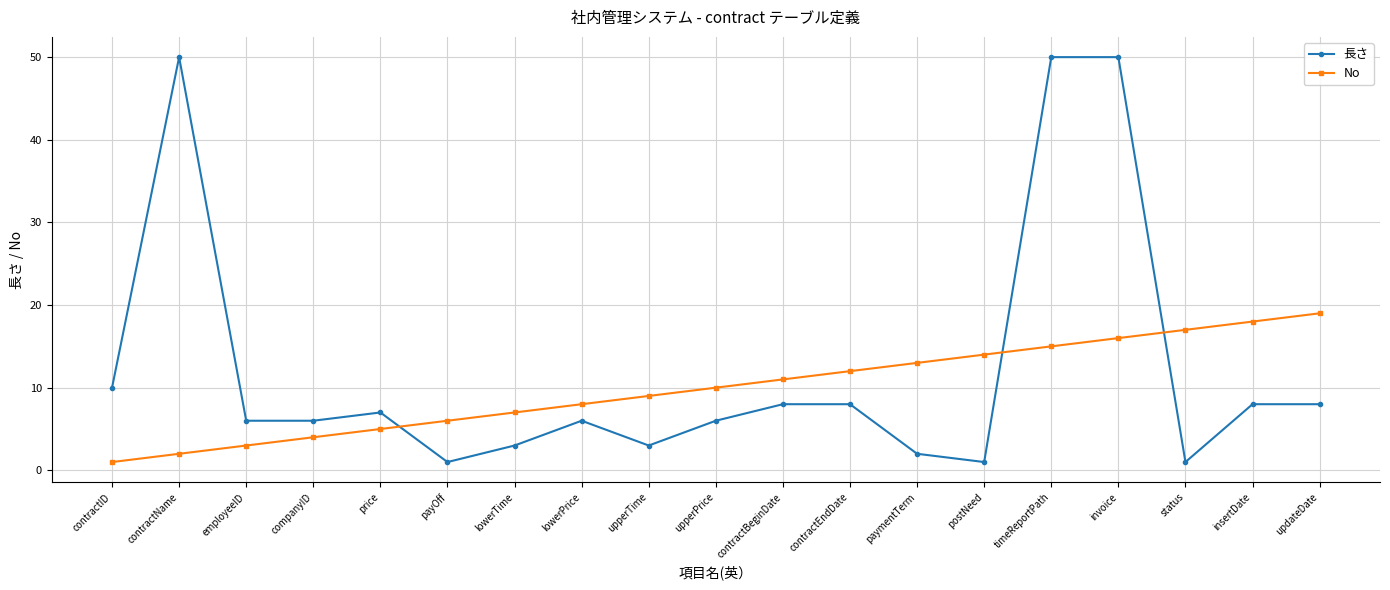

What is the difference between the 長さ values at updateDate and employeeID?

2